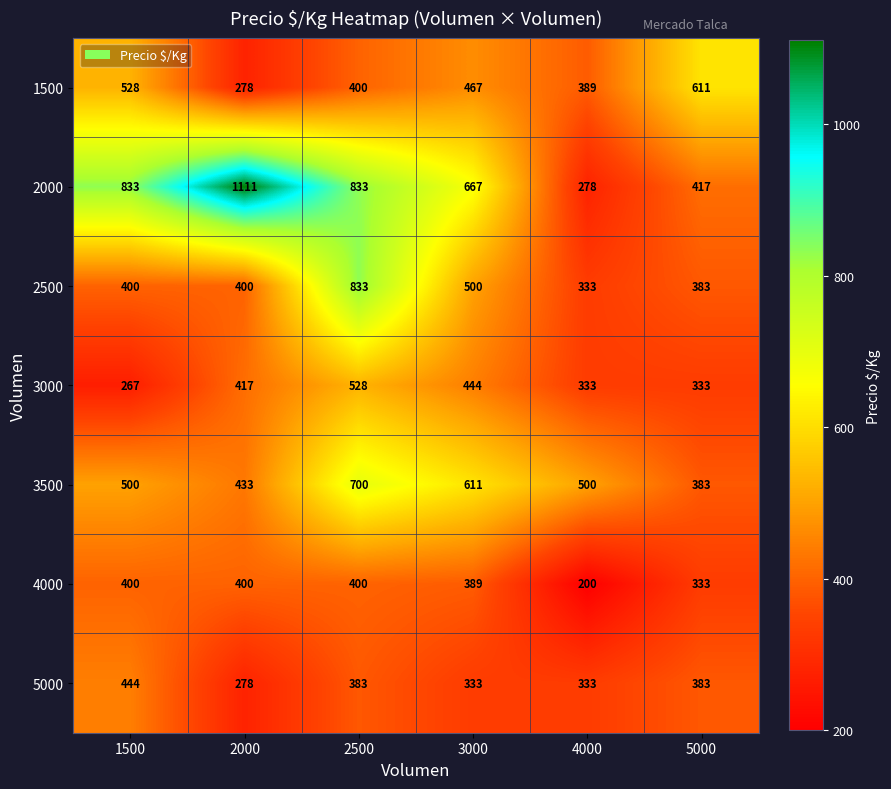

What is the difference between the highest and lowest values at 2000?

833